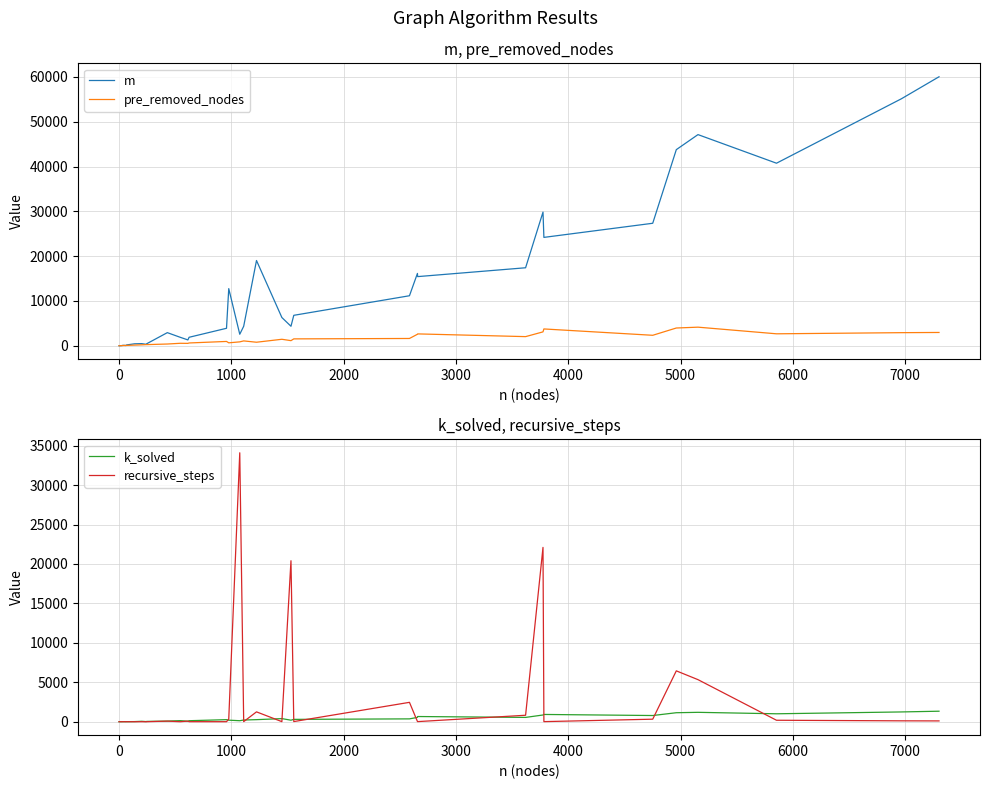

List the series in order of their peak value, highest first.

m, recursive_steps, pre_removed_nodes, k_solved